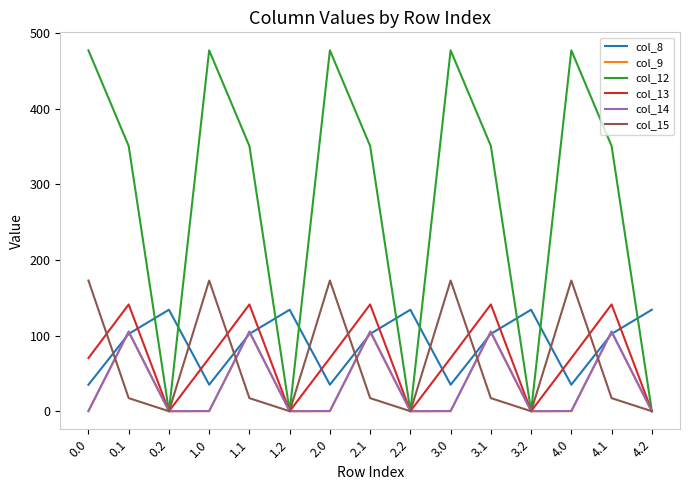

How many interior local peaks does the col_9 series have?

5